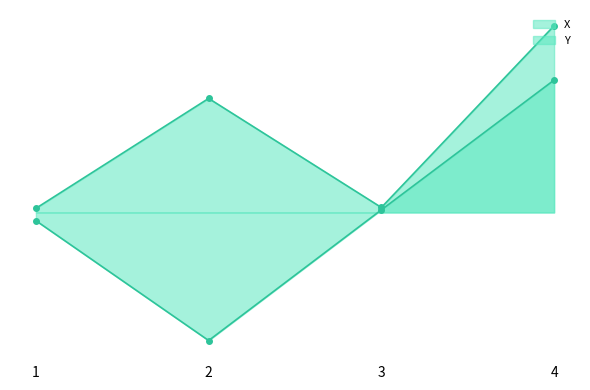

At which category does the chart reach its minimum across all series?

2